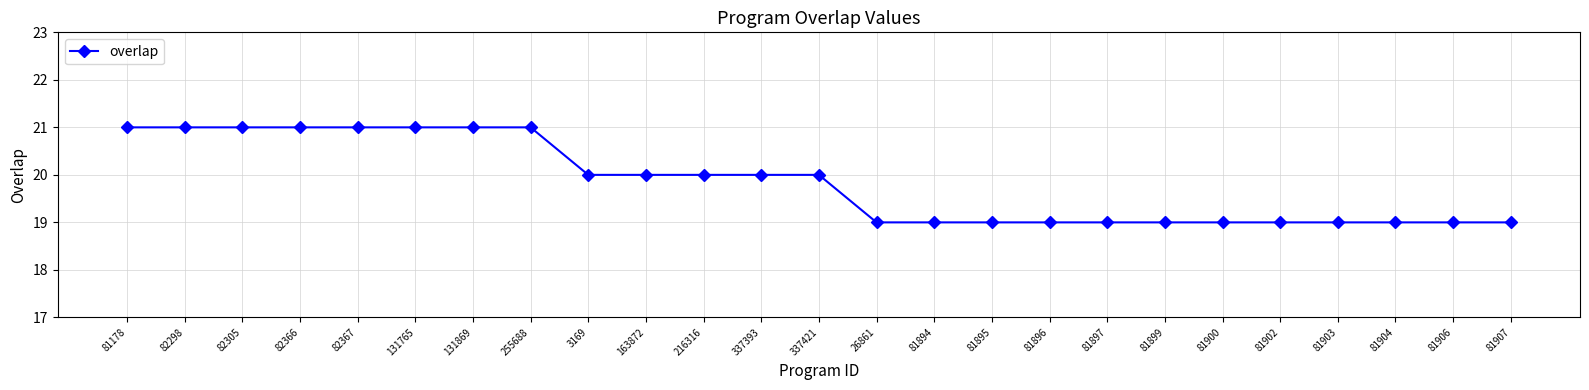

The chart shows a value of 9 at 82305. True or false?

False